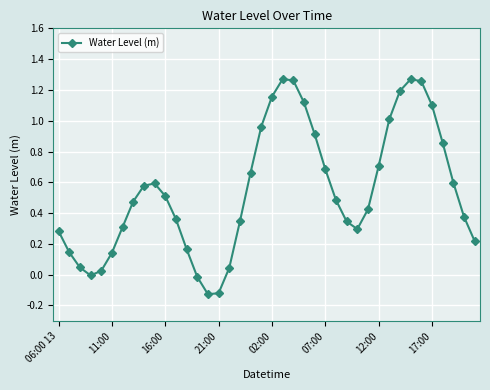

How many lines are shown in the chart?

1